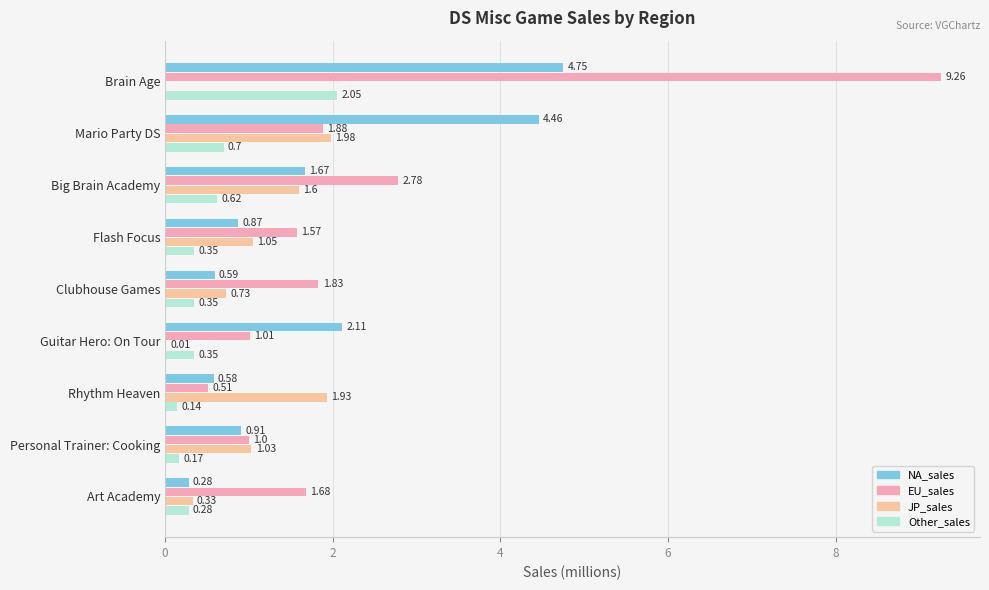

Rank the series by their average value, from highest to lowest.

EU_sales, NA_sales, JP_sales, Other_sales